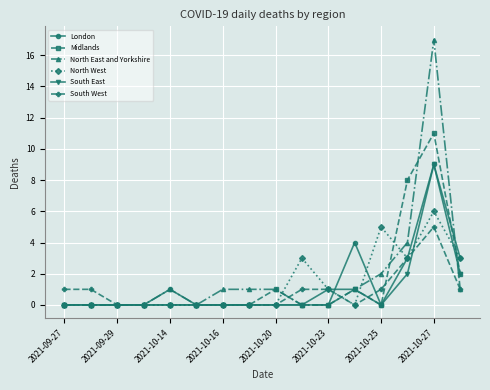

What is the maximum value for London?

9